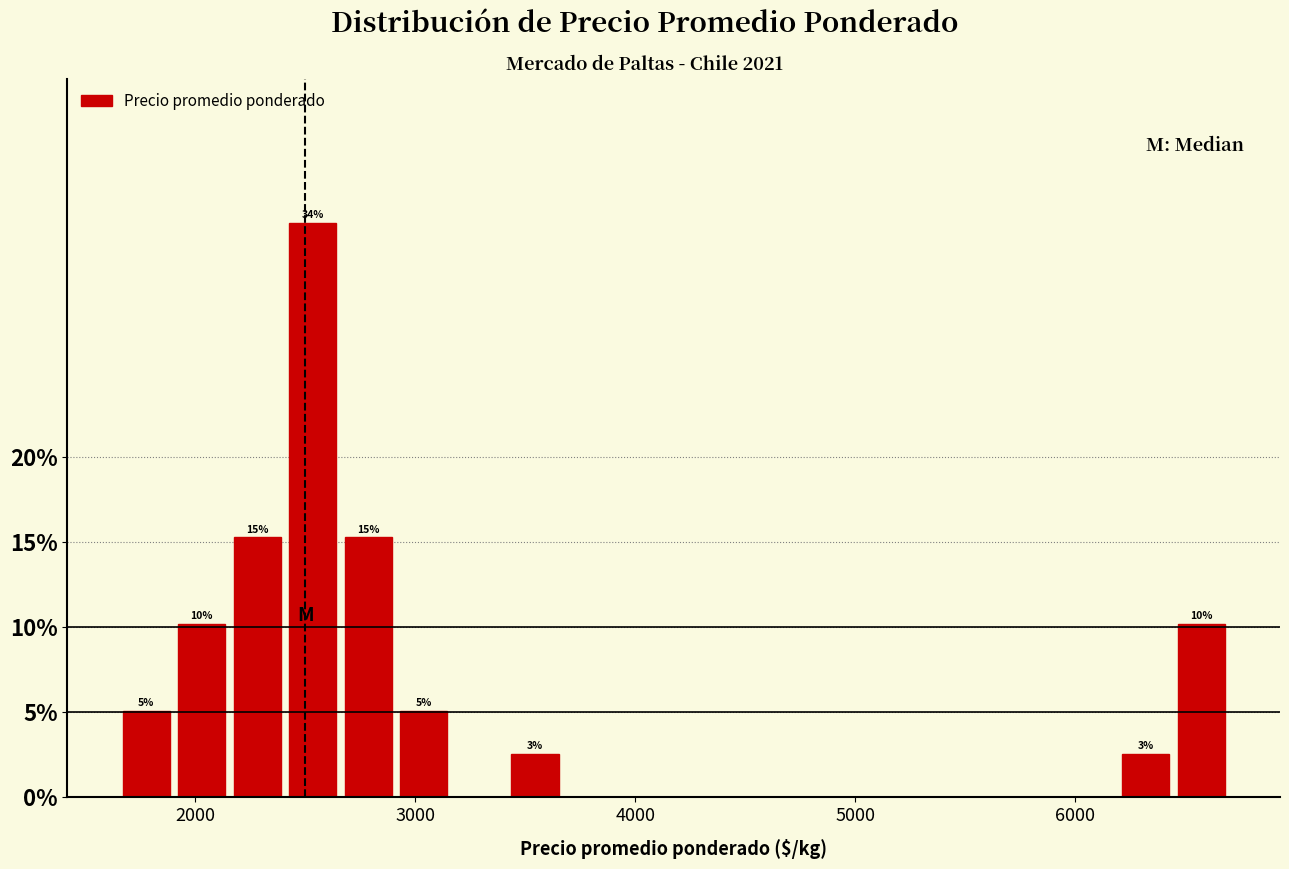

Around what value on the x-axis is the tallest bar? Give the approximate position of its centre, as read against the axis.

2500